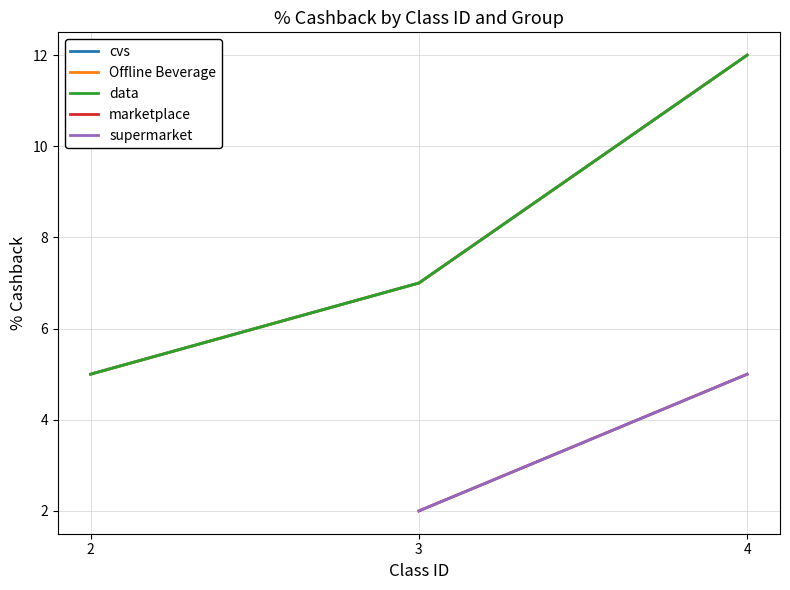

List the labels in order of cvs value, smallest first.

2, 3, 4